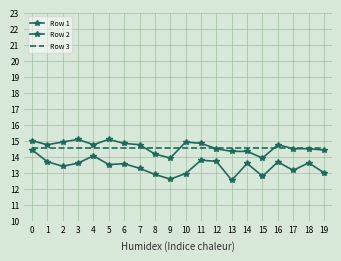

At how many categories does at least one series exceed 14?

20